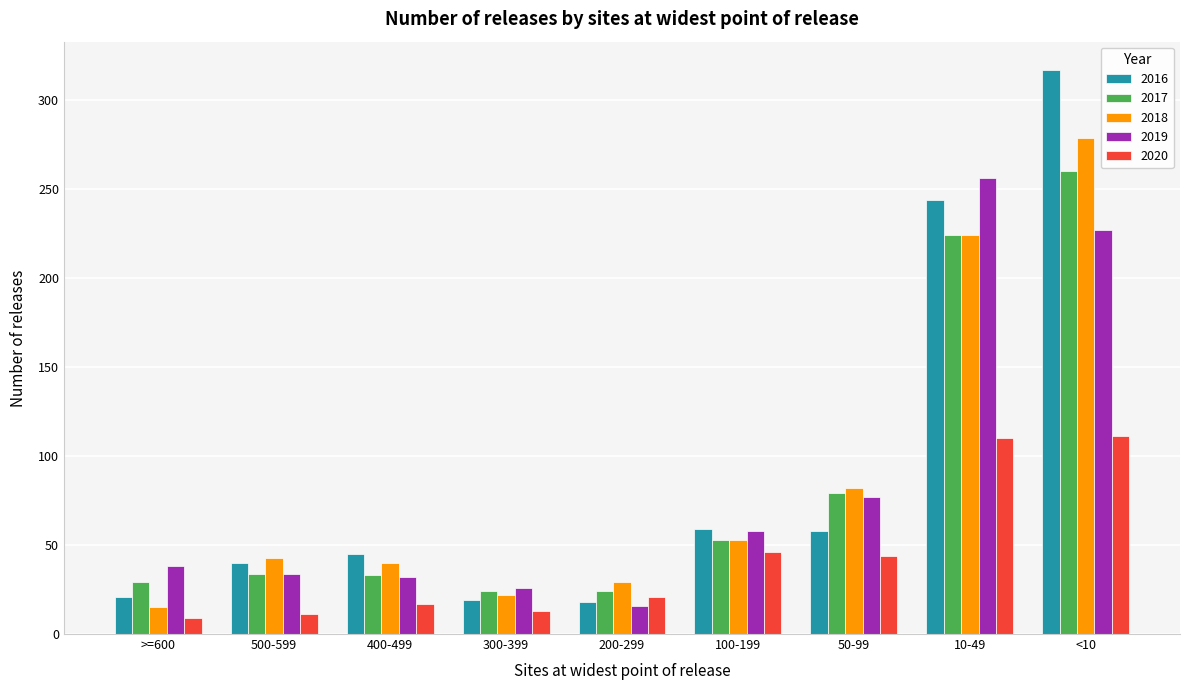

Which series has the largest range (max minus min)?

2016